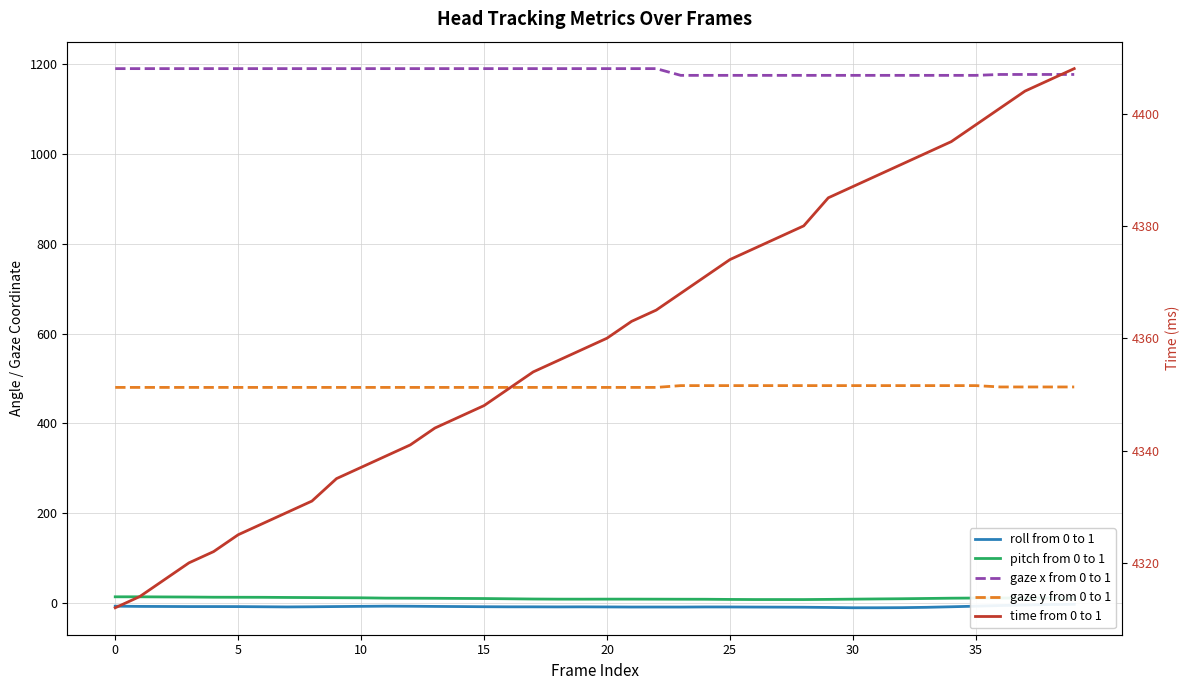

Between 10 and 15, which series saw the biggest shift?

time from 0 to 1